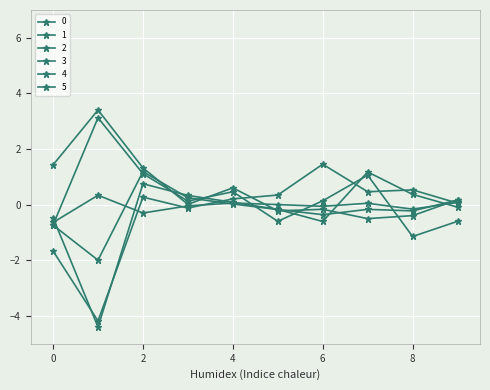

List the series in order of their peak value, highest first.

3, 1, 4, 2, 0, 5